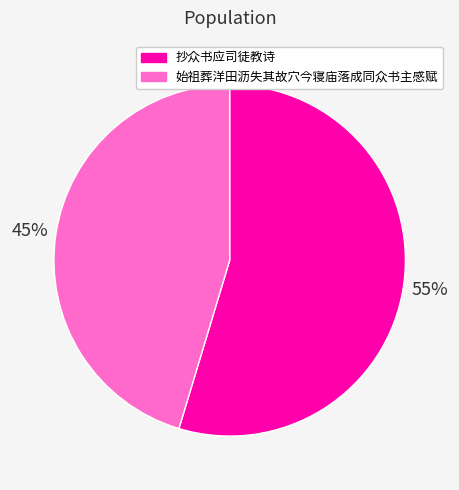

Do 始祖葬洋田沥失其故穴今寝庙落成同众书主感赋 and 抄众书应司徒教诗 together represent more than half of the pie?

Yes